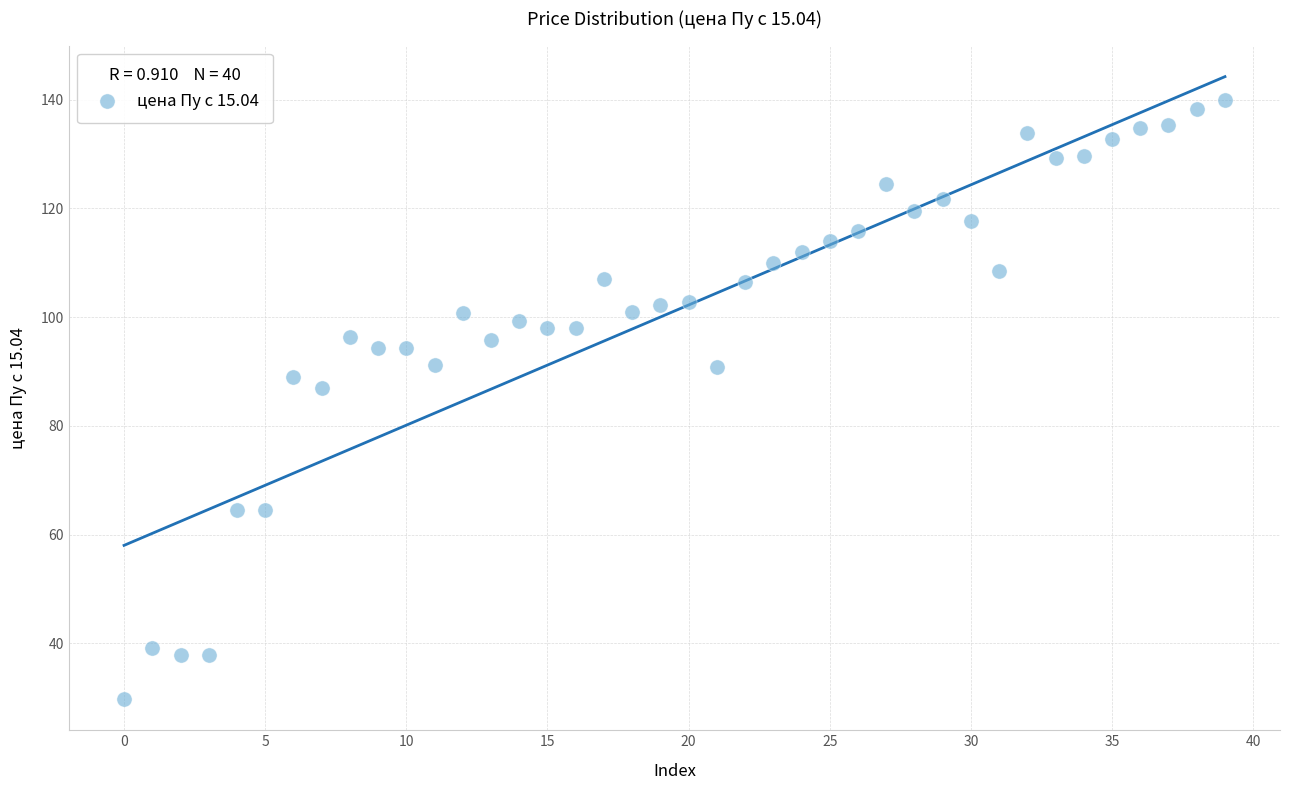

What is the range of Y values (max minus min)?

110.3